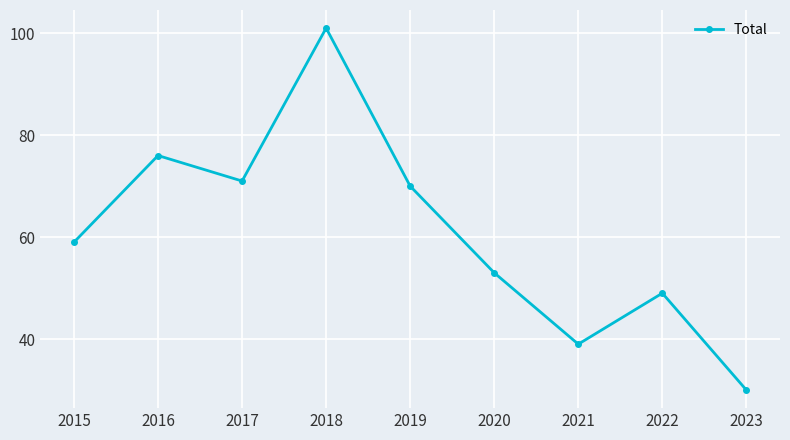

At which category does the chart reach its peak across all series?

2018